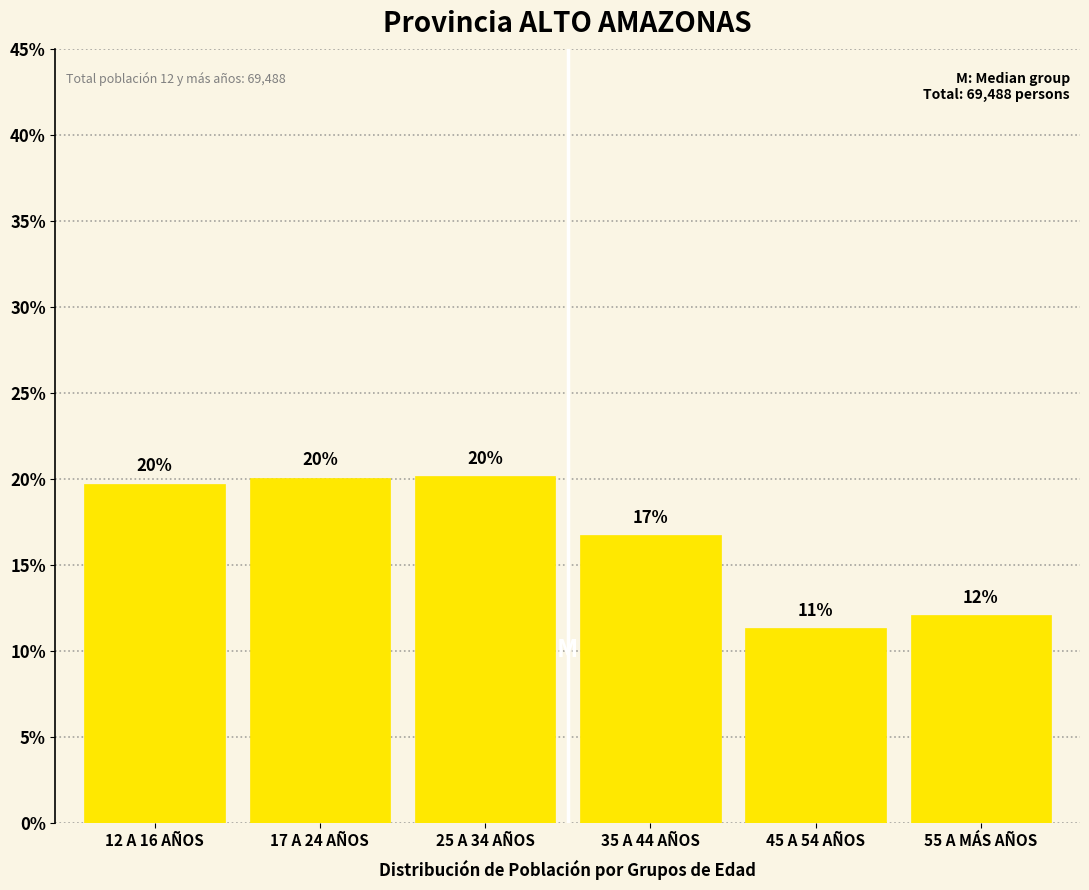

At which label is the value closest to 15?

35 A 44 AÑOS